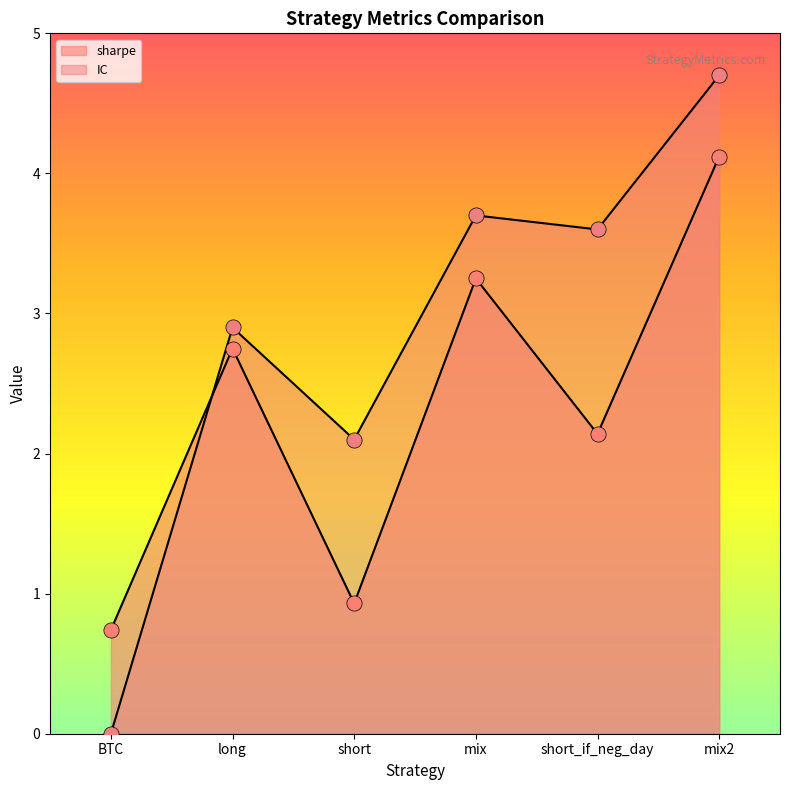

Which series contains the lowest Y value?

IC